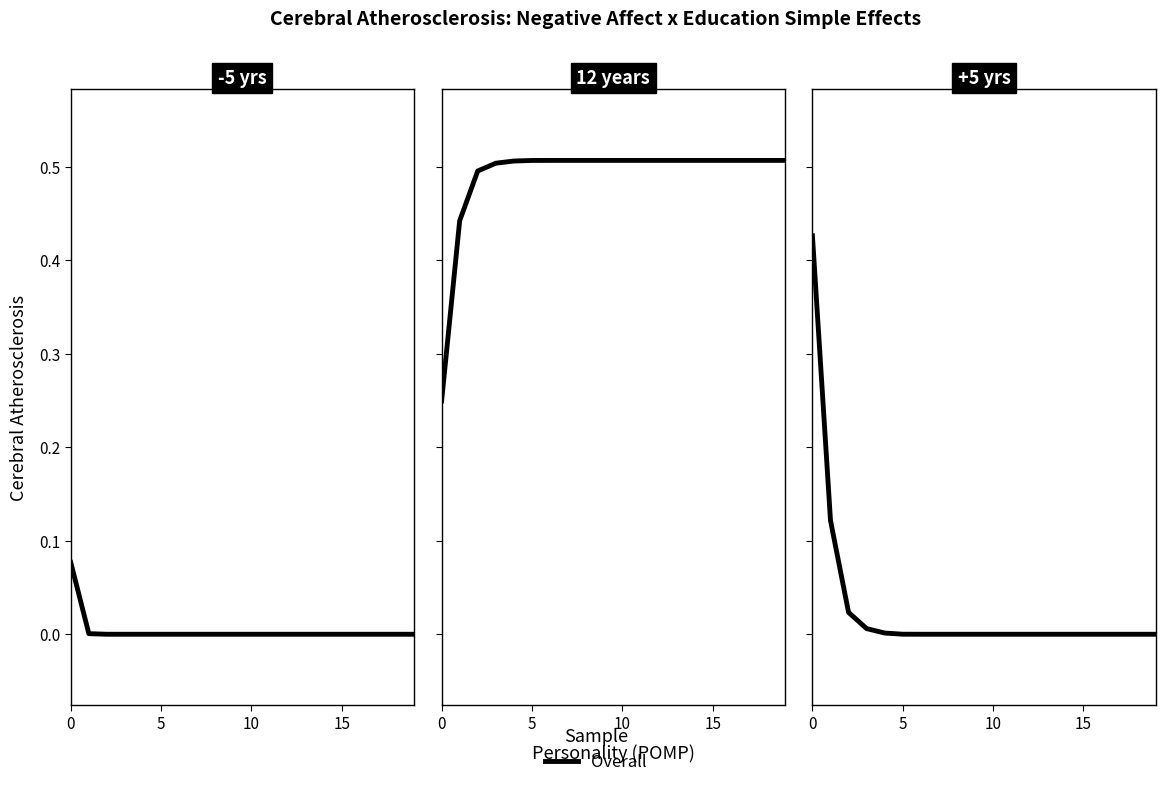

What is the label of the 14th point from the right?

6